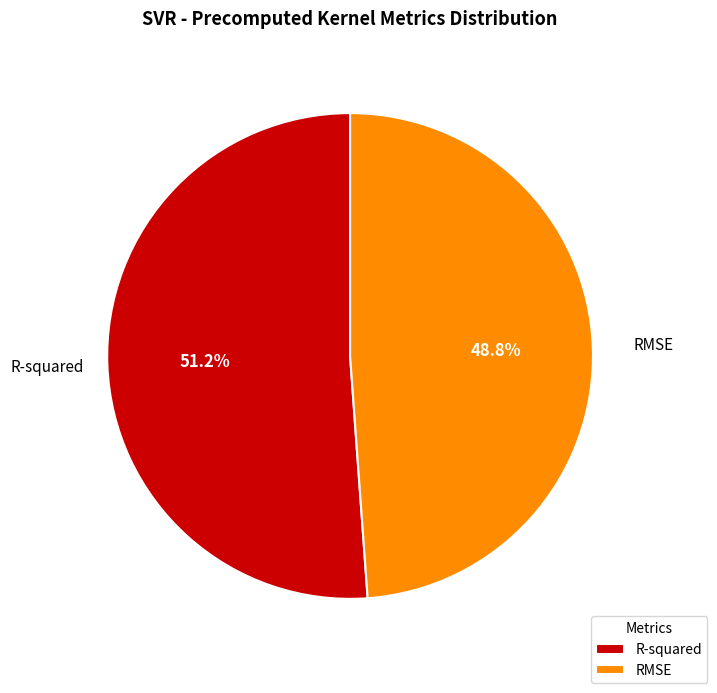

Count the number of slices in the pie.

2